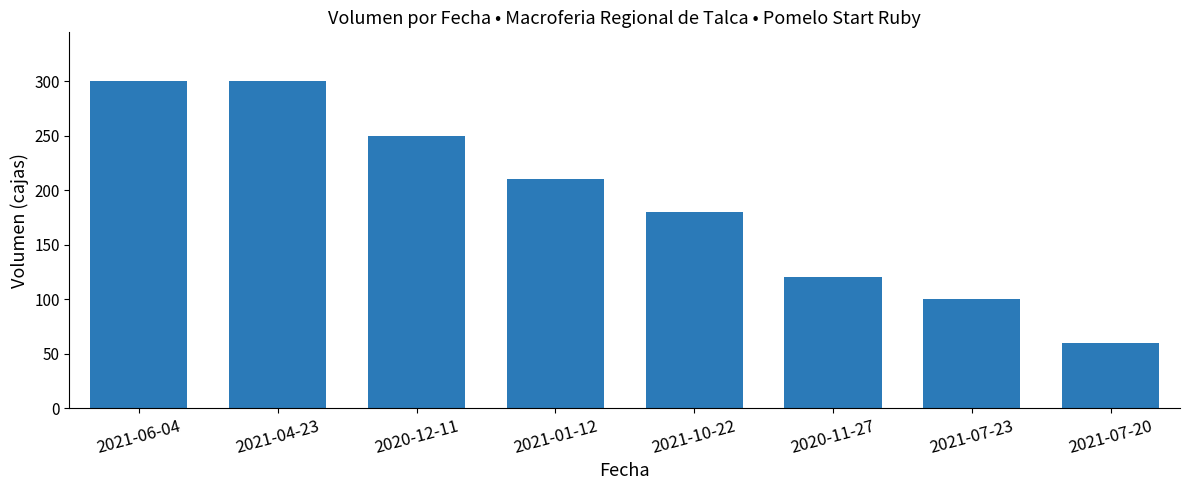

How many data points are less than 210?

4